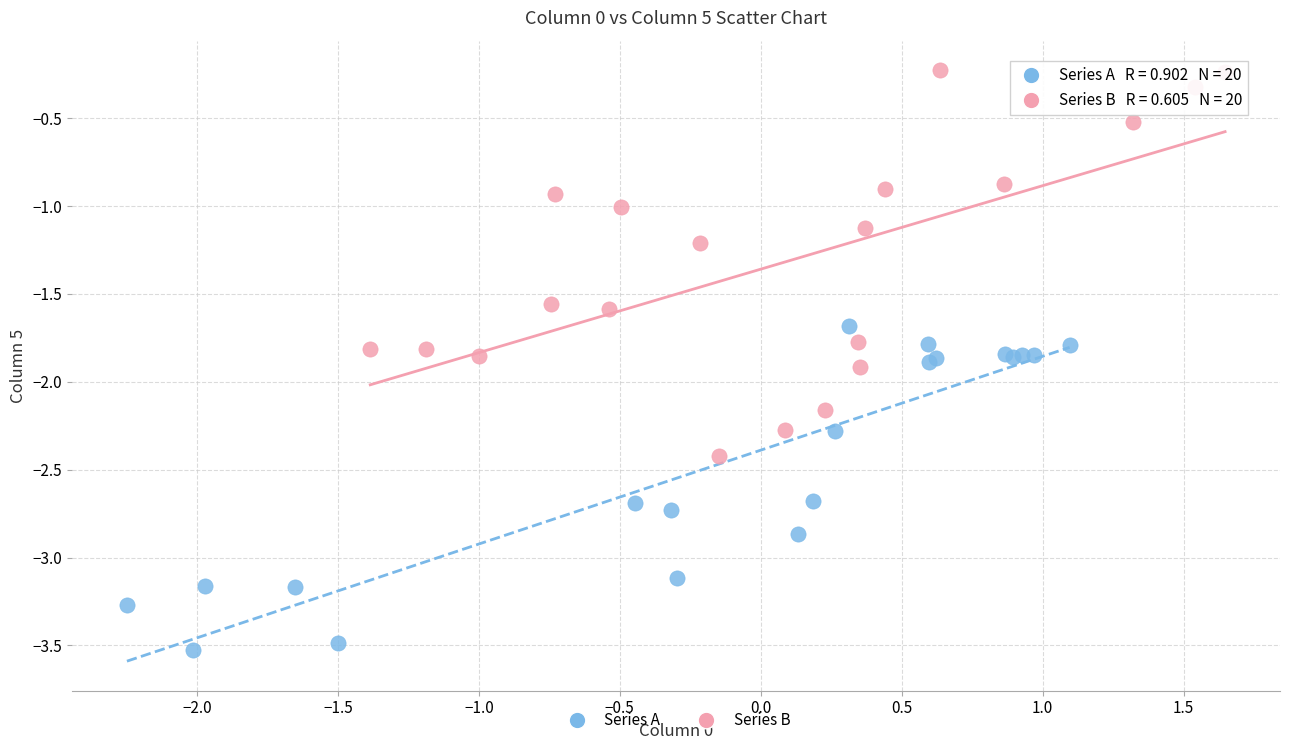

What are all the series names shown in the legend?

Series A, Series B